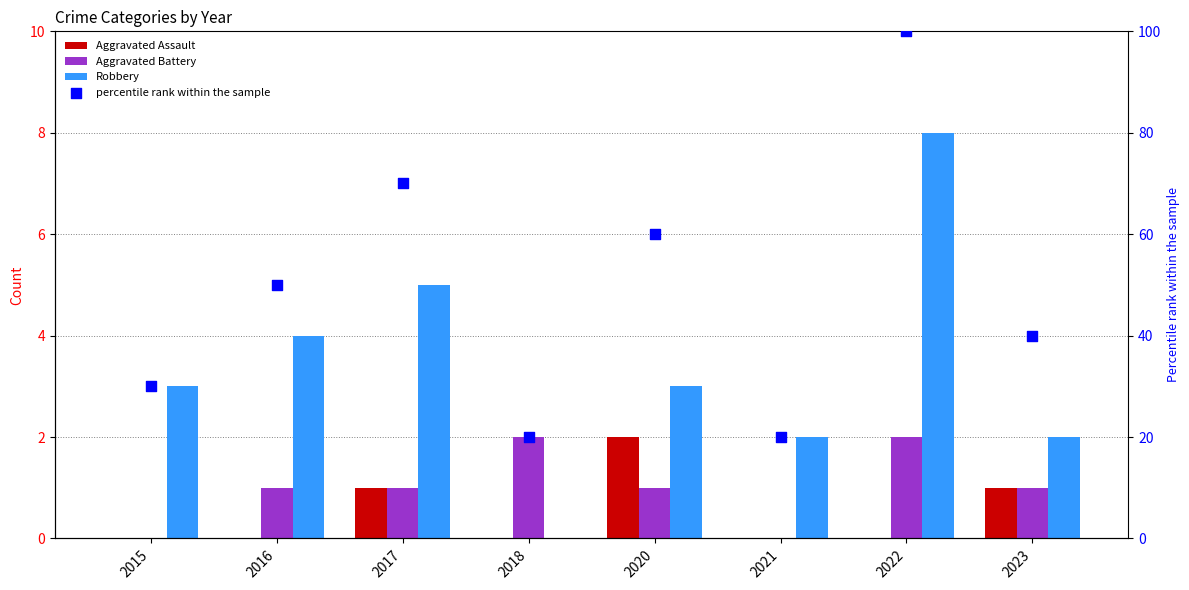

What are all the series names shown in the legend?

Aggravated Assault, Aggravated Battery, Robbery, percentile rank within the sample